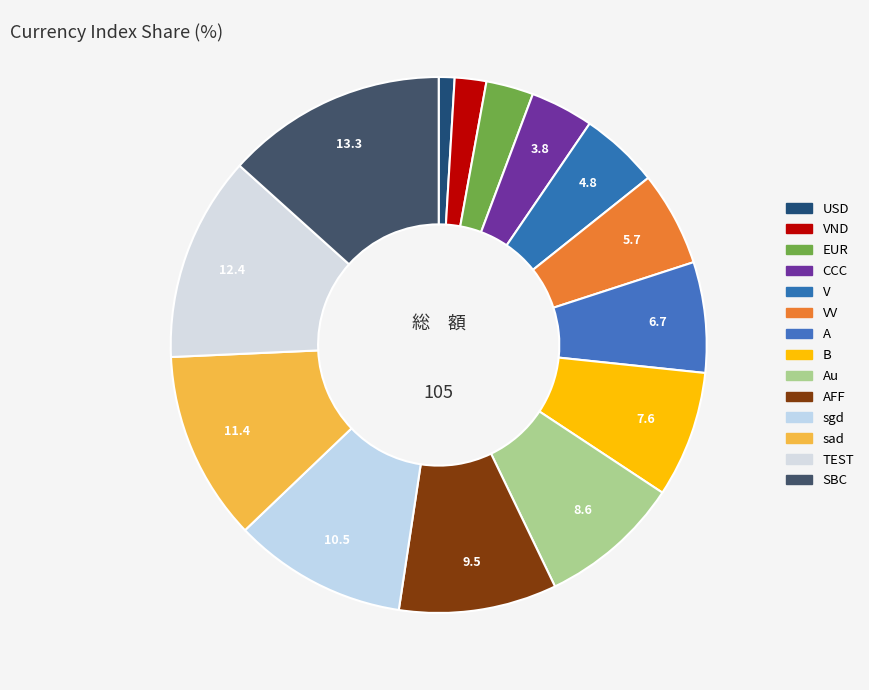

Count the number of slices in the pie.

14